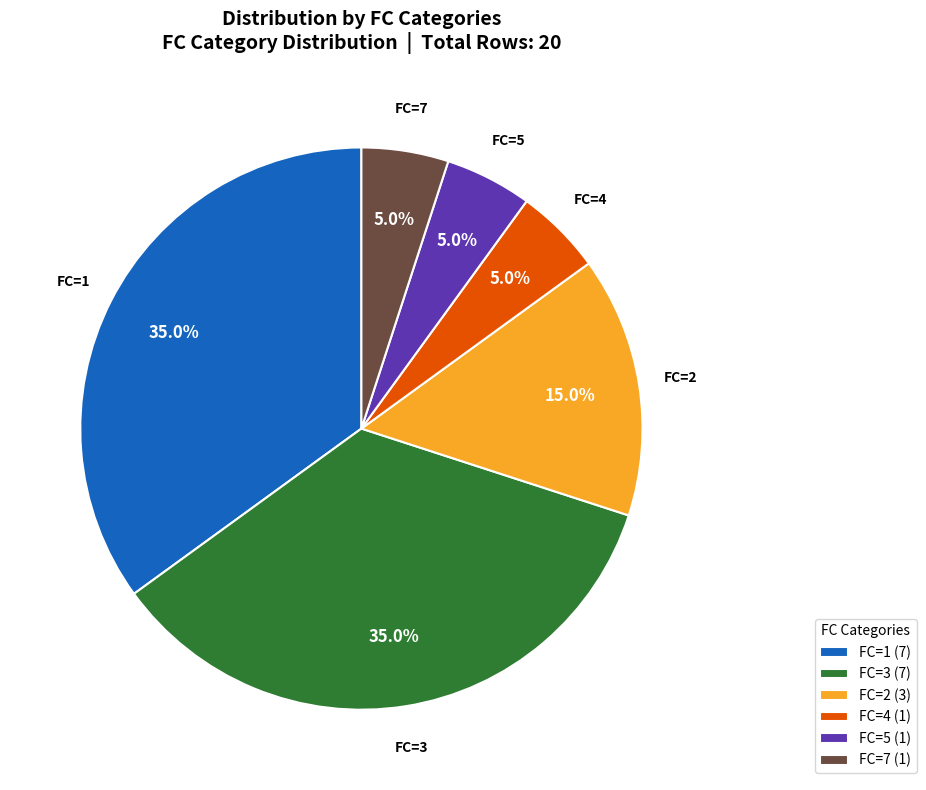

What portion of the pie excludes FC=1?

65.0%